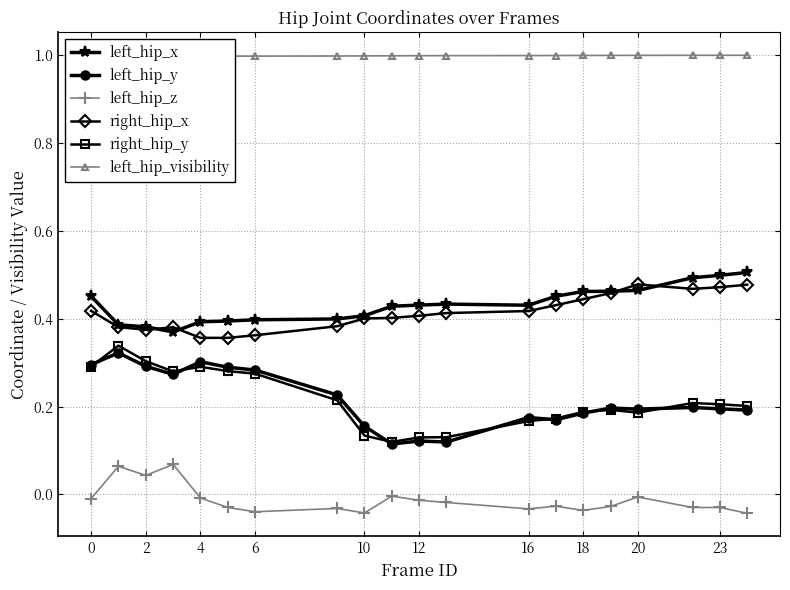

True or false: right_hip_y and left_hip_z cross at least once.

False